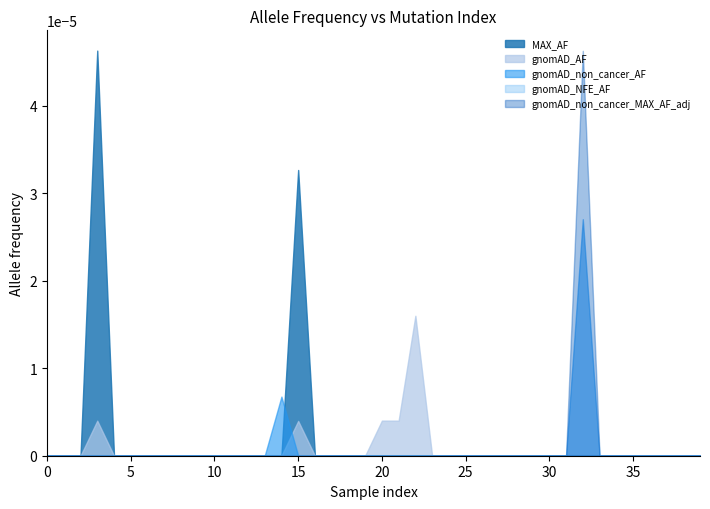

Which has a higher value, 15 or 32?

15